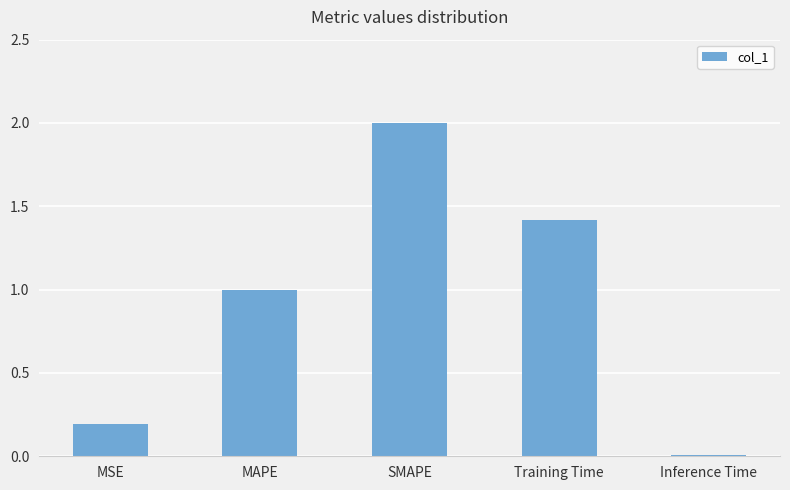

Read the value at MSE.

0.2